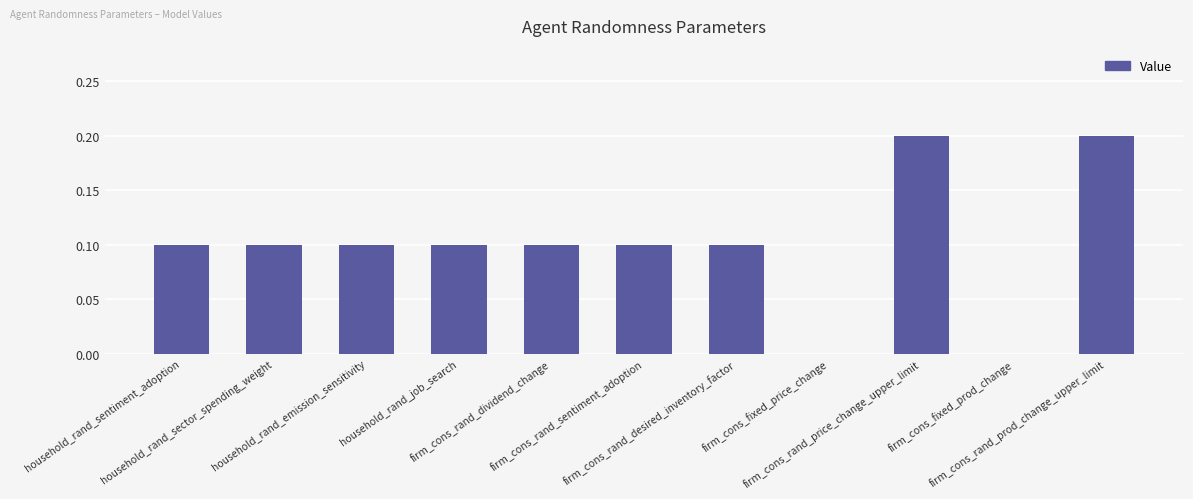

What is the sum of all values?

1.1